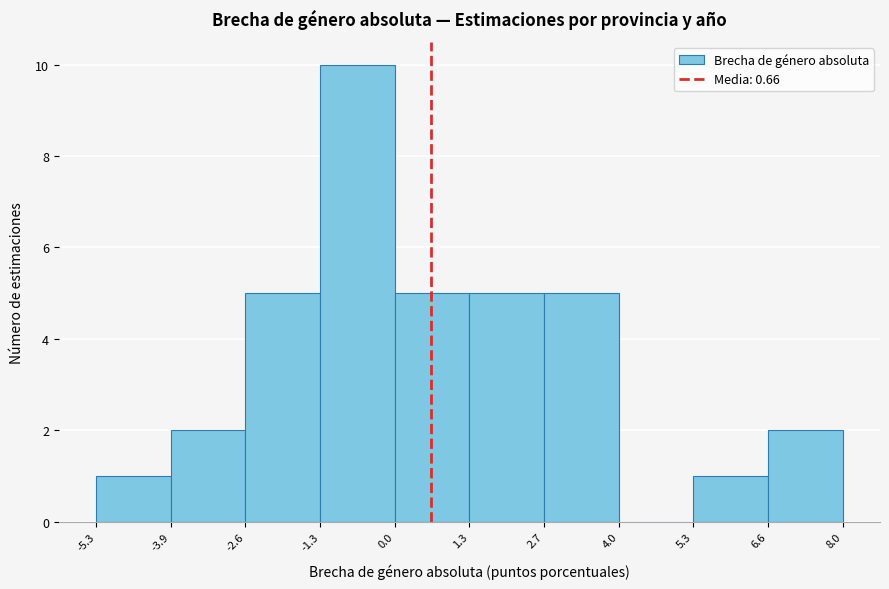

Reading left to right, list every bar in this chart as the range it spans on the x-axis followed by its height. The values are not printed on the chart, so give them approximately, as read against the axis.

-5.3 to -3.9: 1
-3.9 to -2.6: 2
-2.6 to -1.3: 5
-1.3 to 0.0: 10
0.0 to 1.3: 5
1.3 to 2.7: 5
2.7 to 4.0: 5
4.0 to 5.3: 0
5.3 to 6.6: 1
6.6 to 8.0: 2